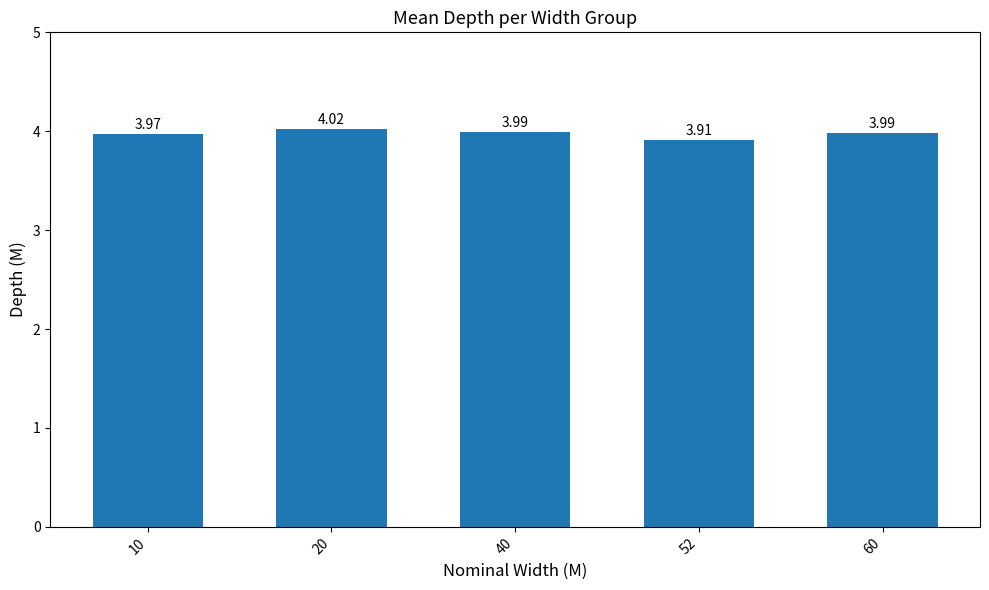

How many categories are shown in the chart?

5